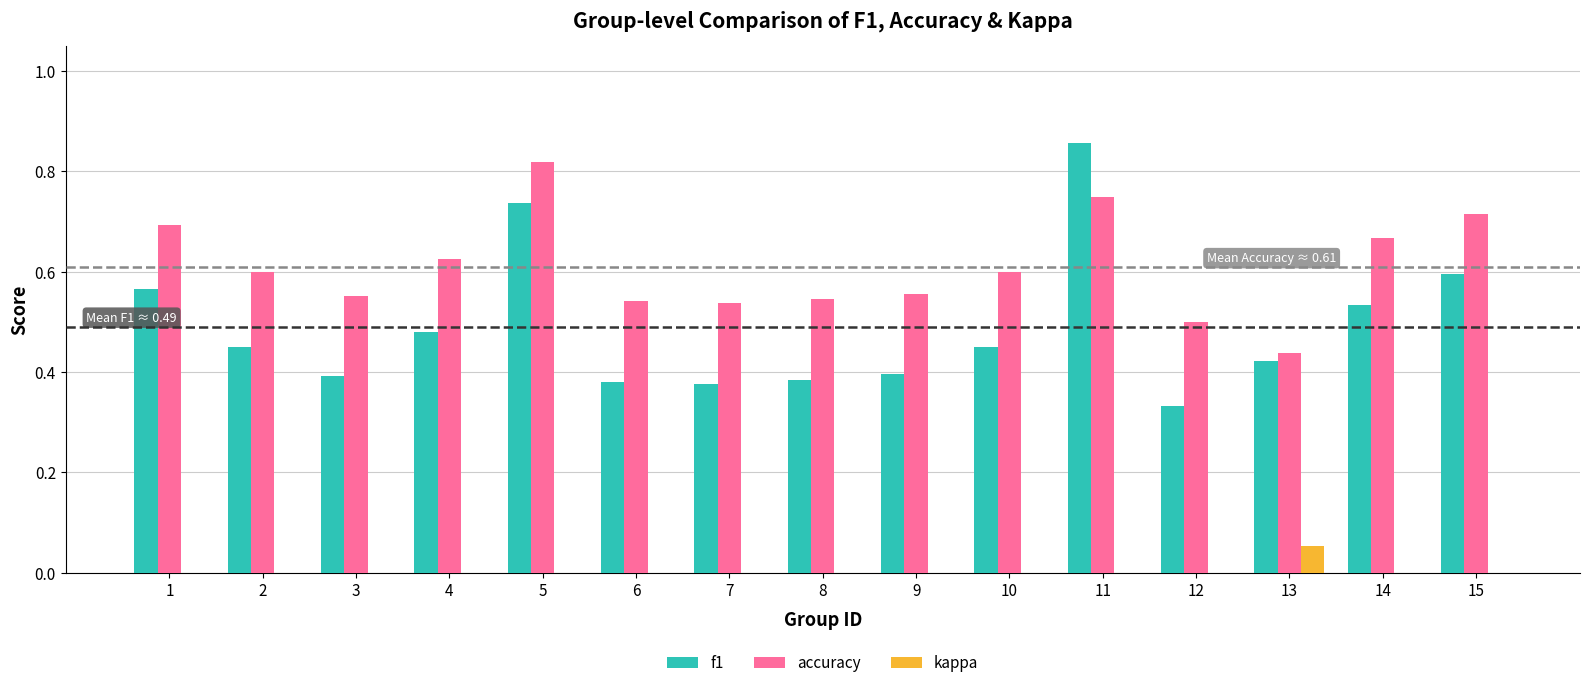

What is the sum of the accuracy values at 5 and 15?

1.5